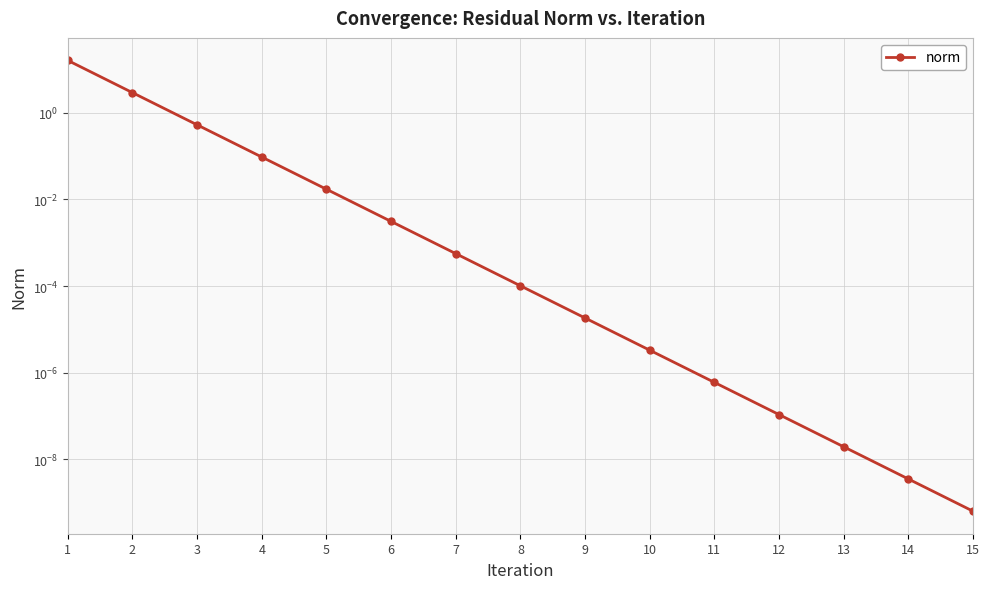

True or false: there are more than 2 points higher than both neighbors.

False